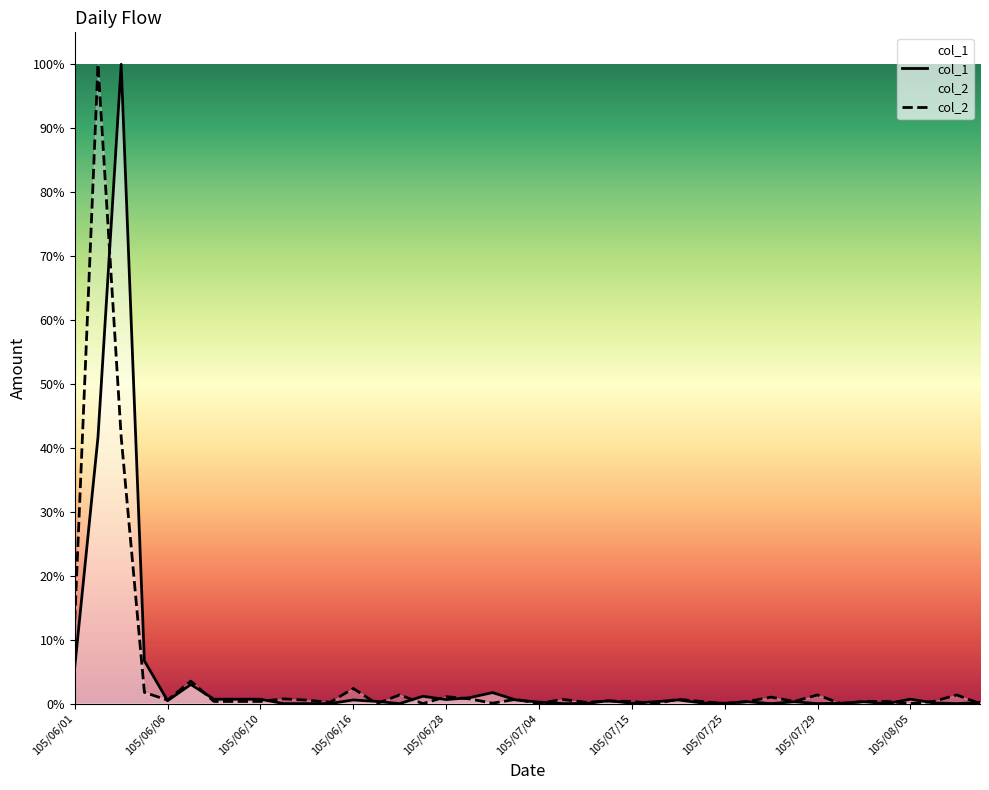

Where is the first local maximum for col_2?

105/06/02